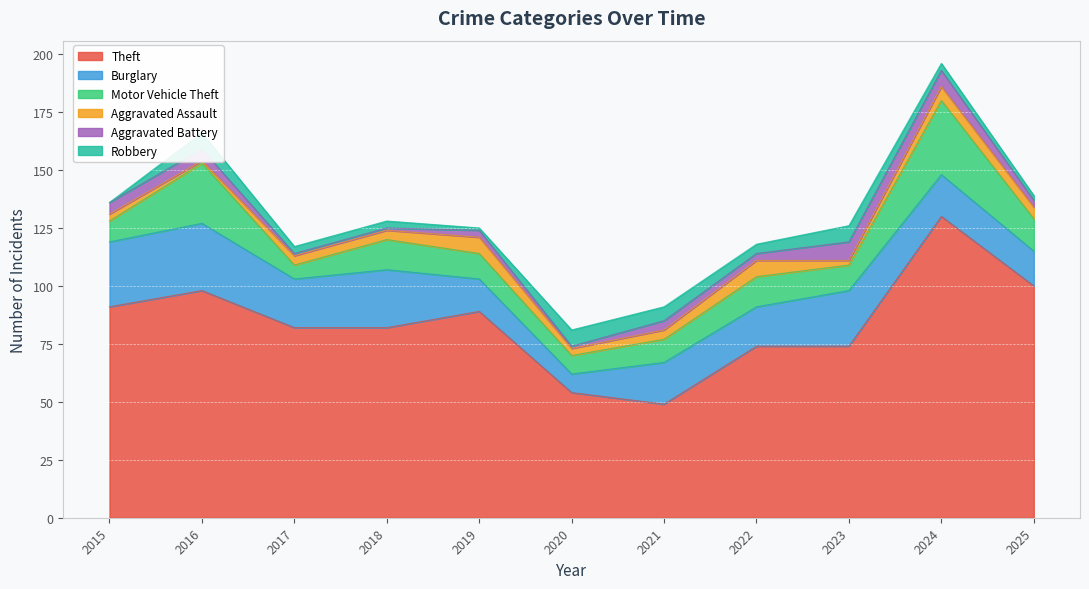

What is the lowest value of the Aggravated Assault series?

1